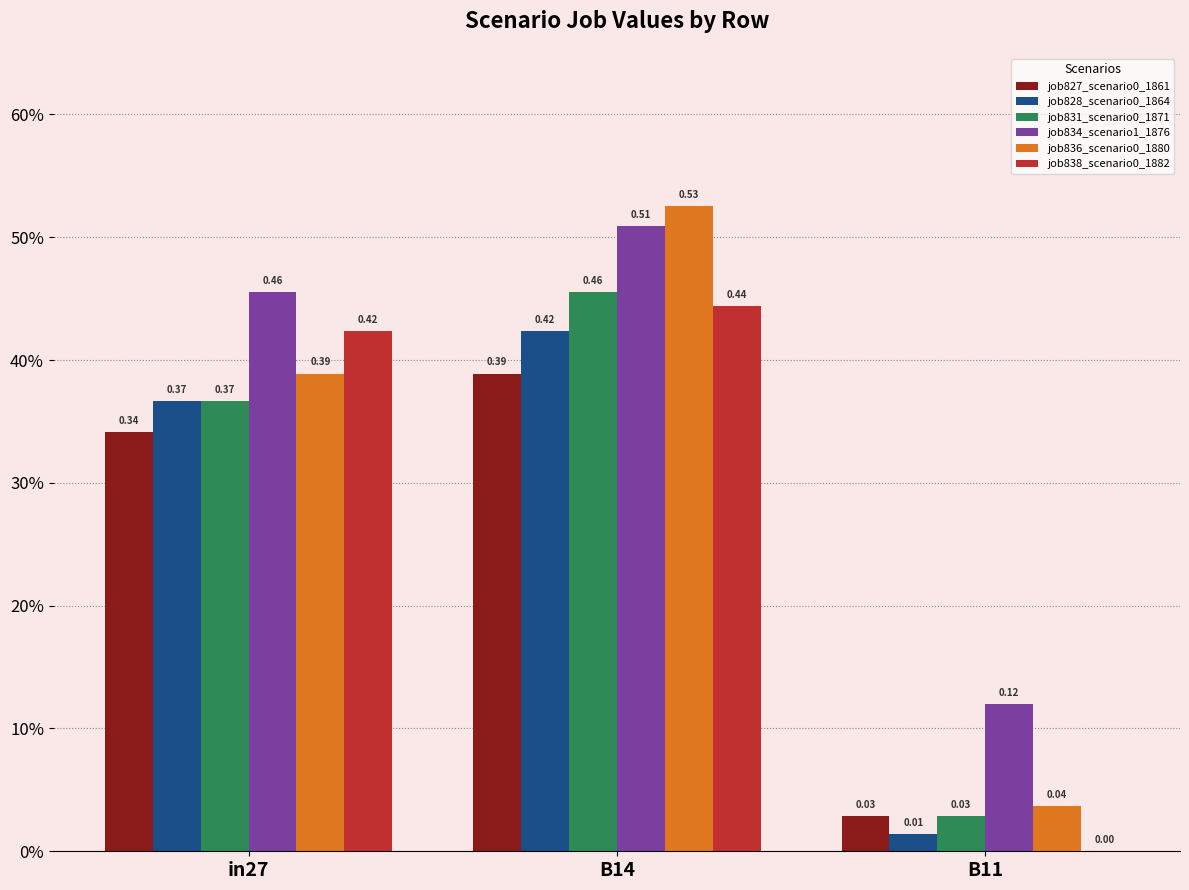

At how many categories does at least one series exceed 0?

3